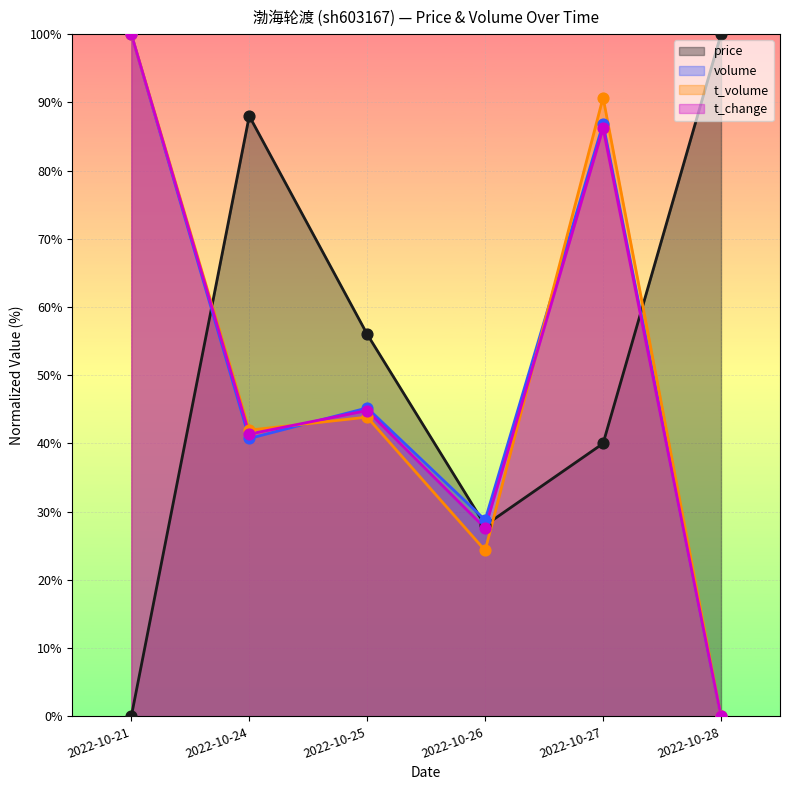

Which series reaches the minimum Y coordinate?

price